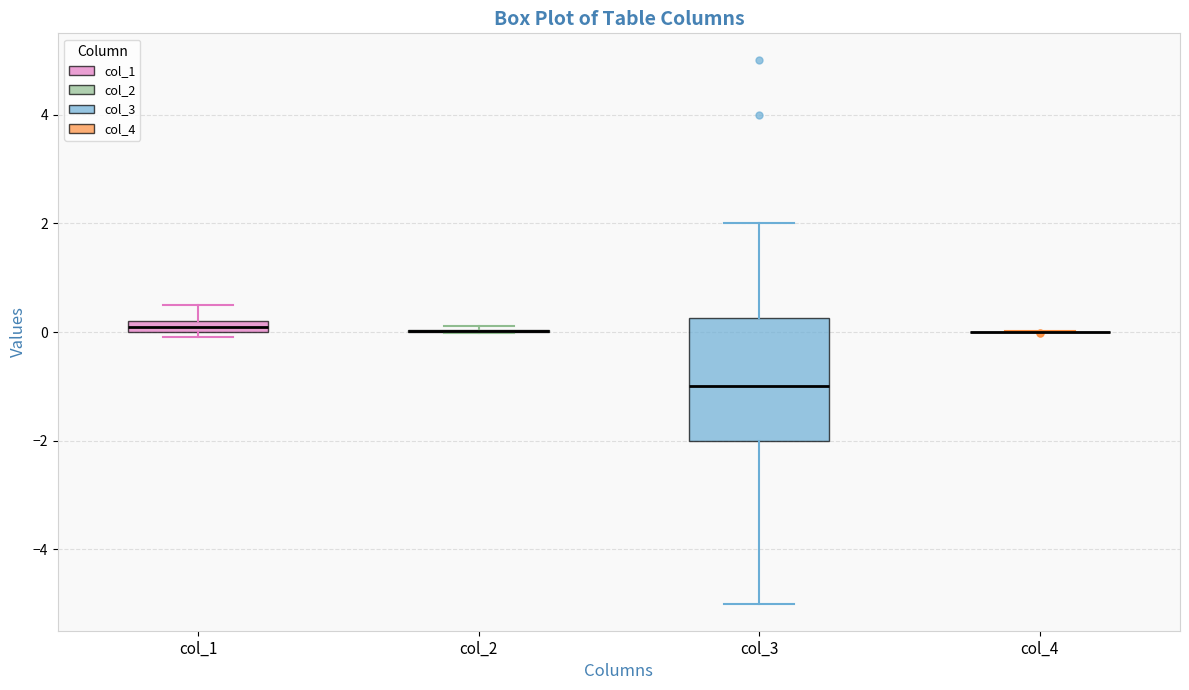

Comparing the boxes themselves (not the whiskers), which one is the tallest?

col_3